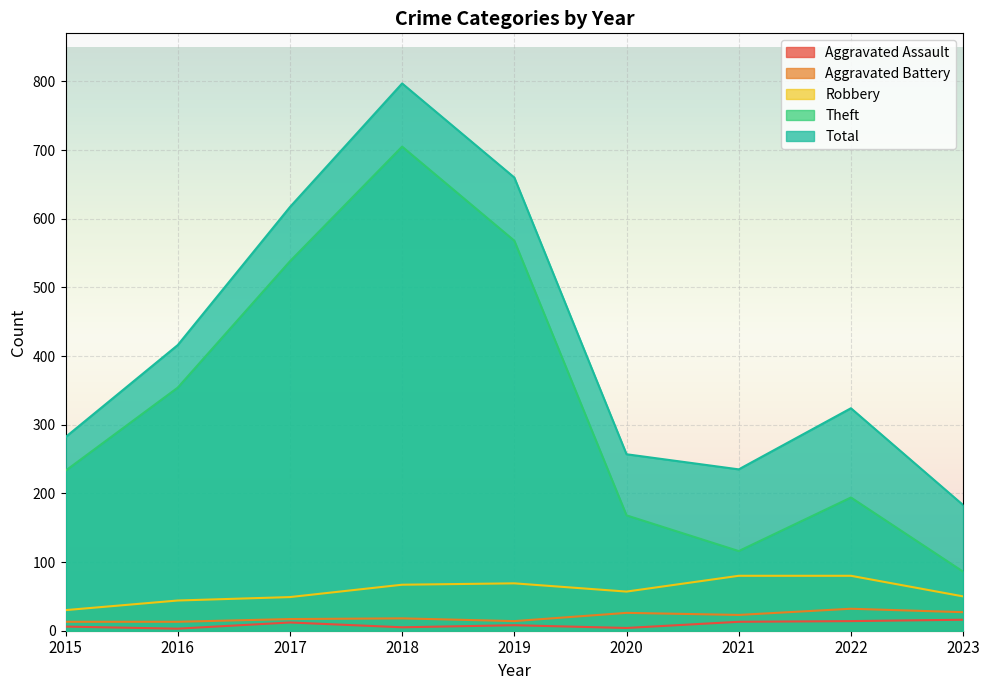

Is the value of Theft at 2019 greater than the value of Aggravated Assault at 2019?

Yes